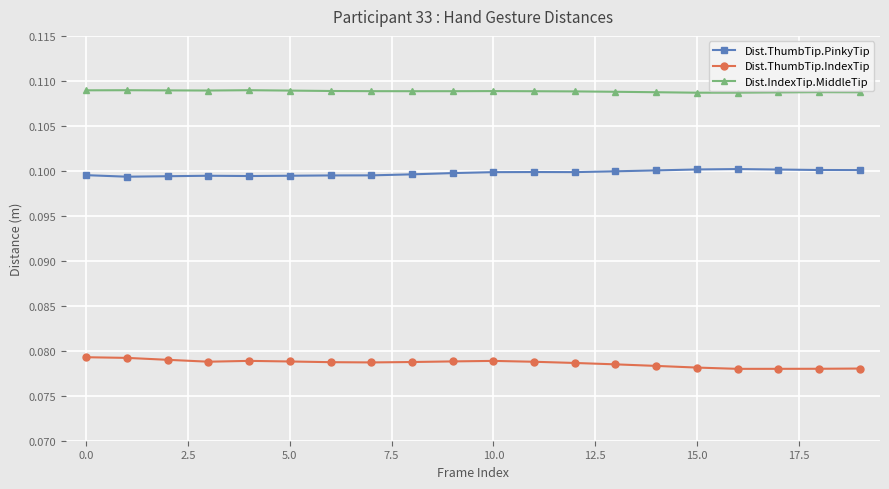

What is the sum of all Dist.IndexTip.MiddleTip values?

2.2